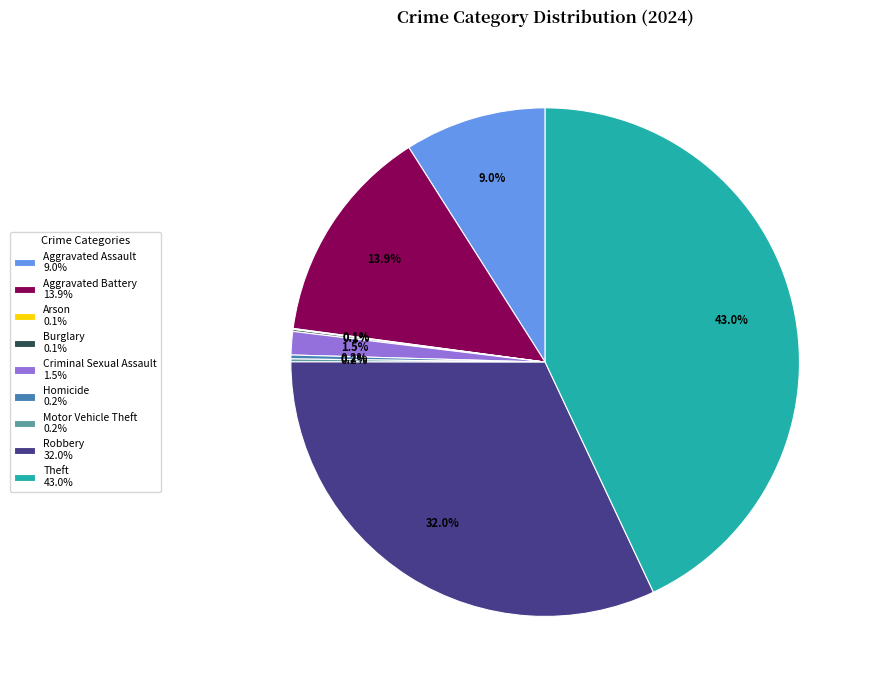

Is Aggravated Battery 13.9% the majority of the pie?

No